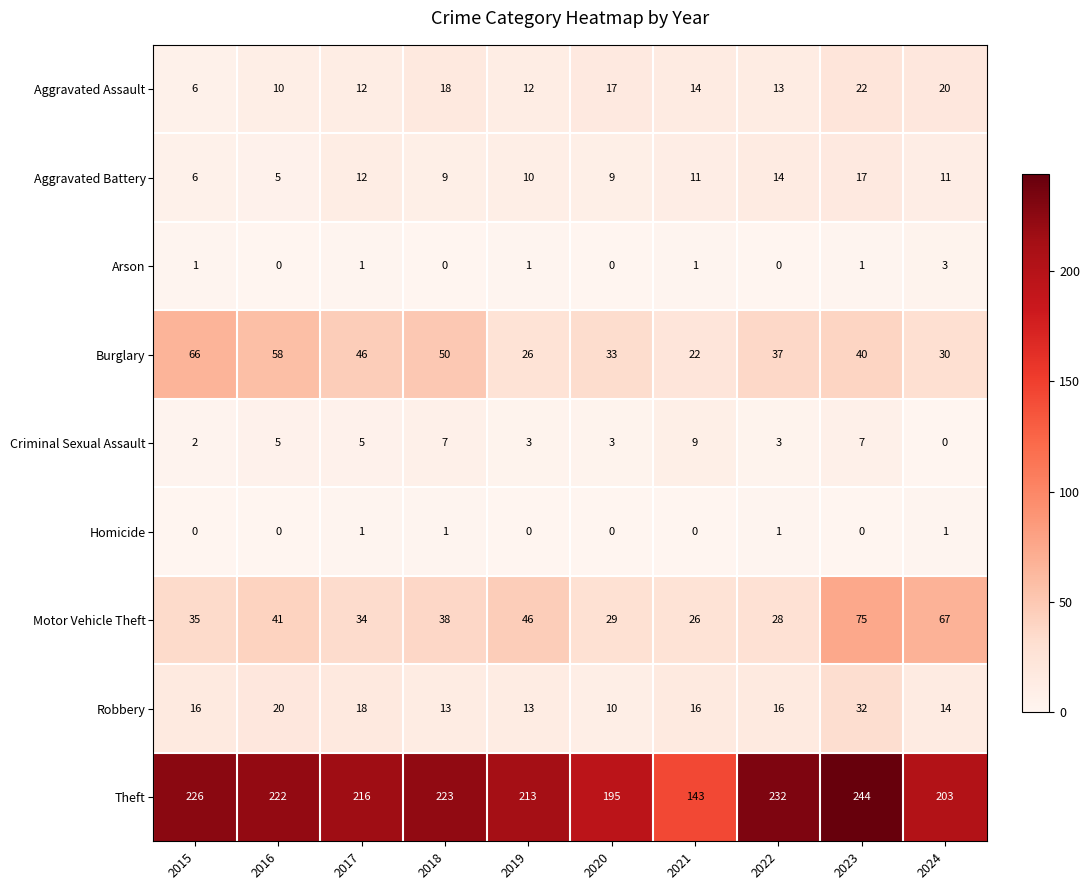

Which series has the largest range (max minus min)?

Theft